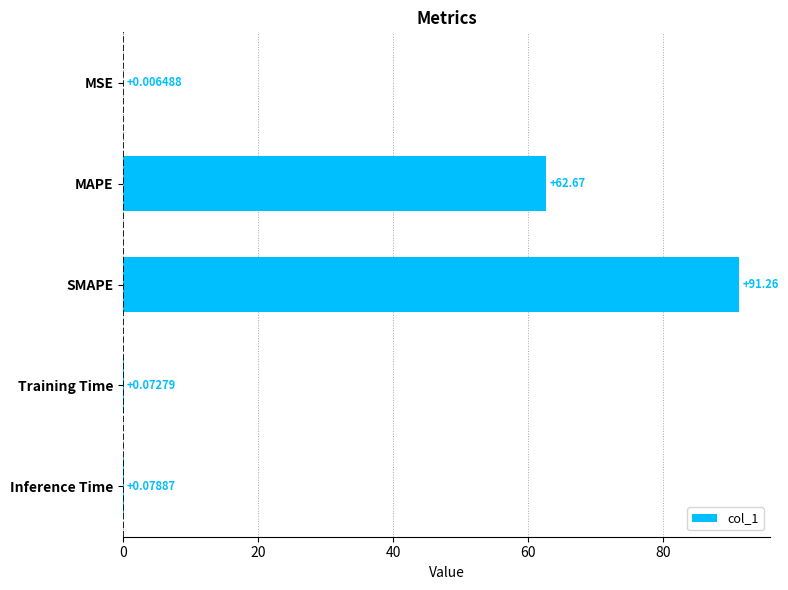

Where is the data nearest to the value 45?

MAPE